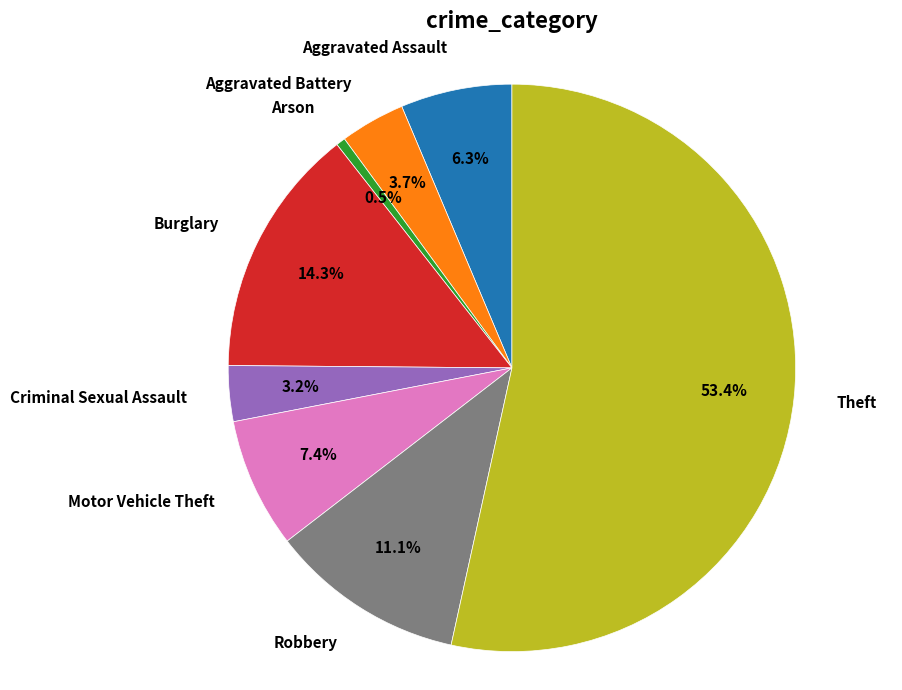

What portion of the pie excludes Burglary?

85.7%